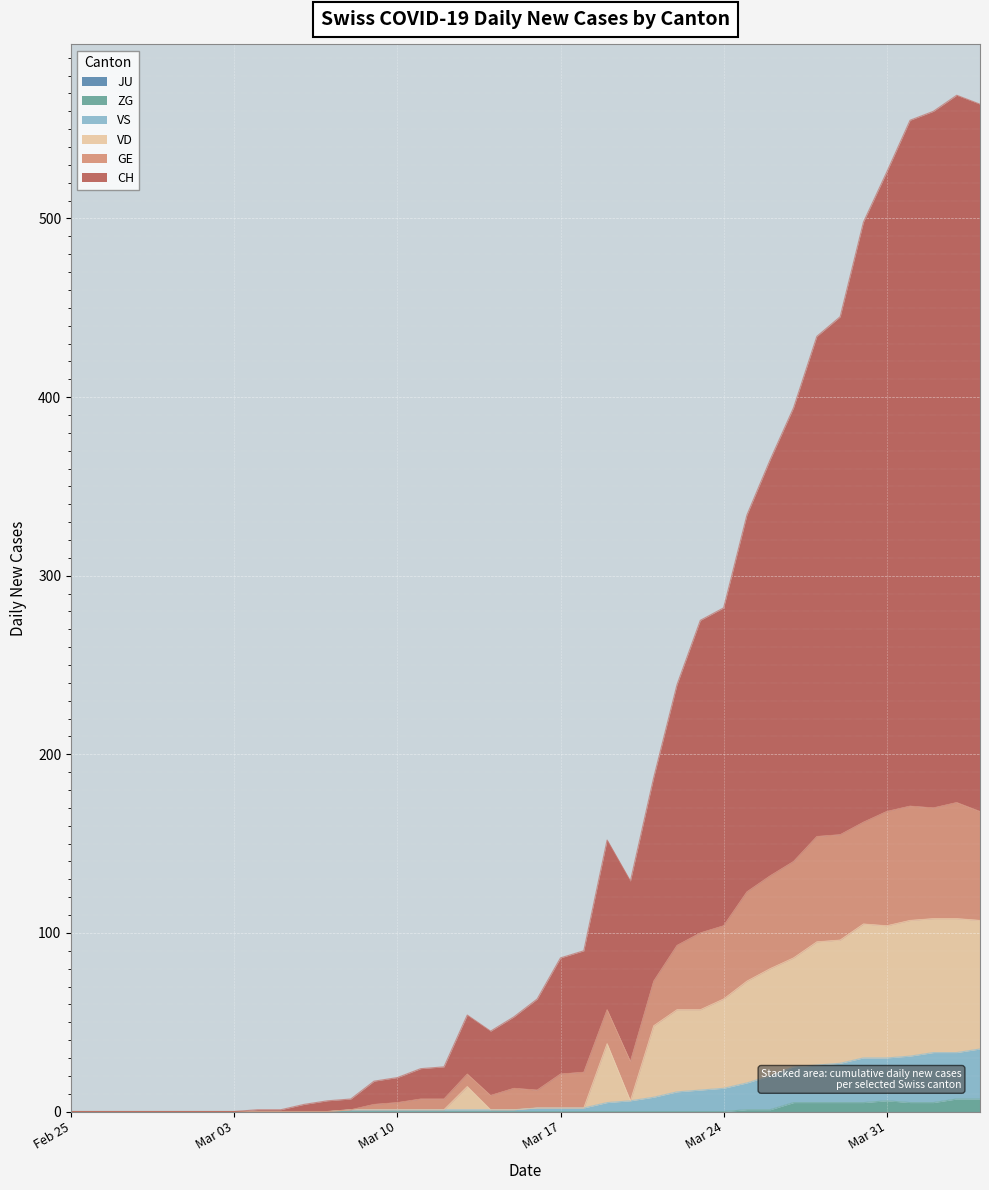

At which label is ZG closest to 3?

2020-03-25